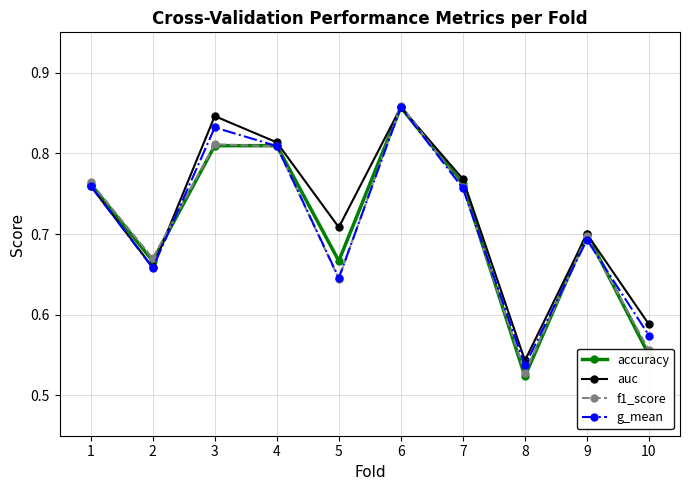

True or false: accuracy has a value of 1.1 at 3.

False